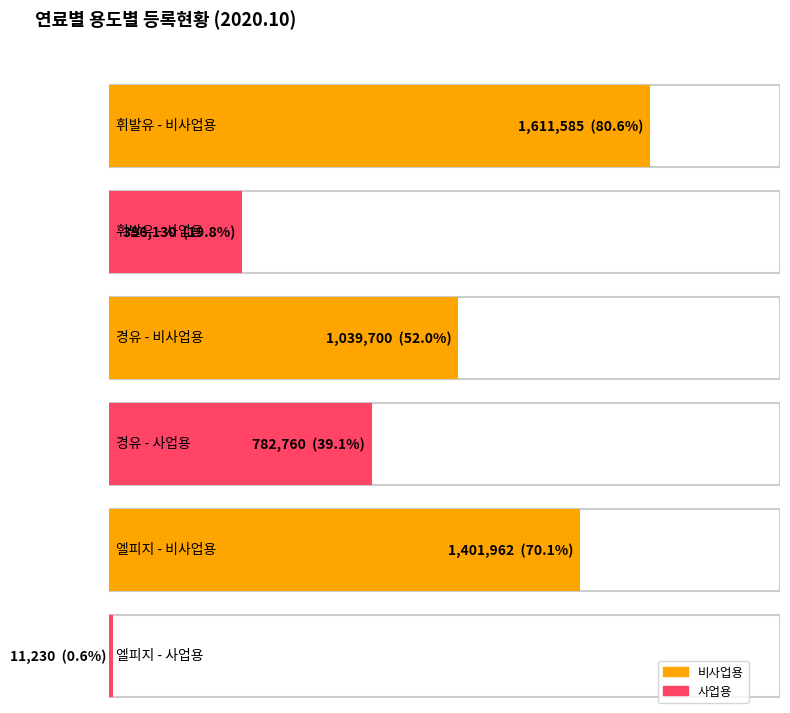

What is the maximum value shown in the chart?

1611585